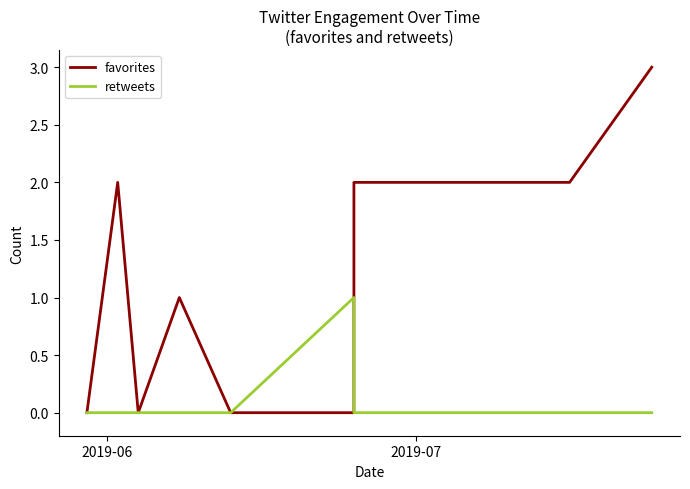

Is this an area chart (filled region under the line)?

No